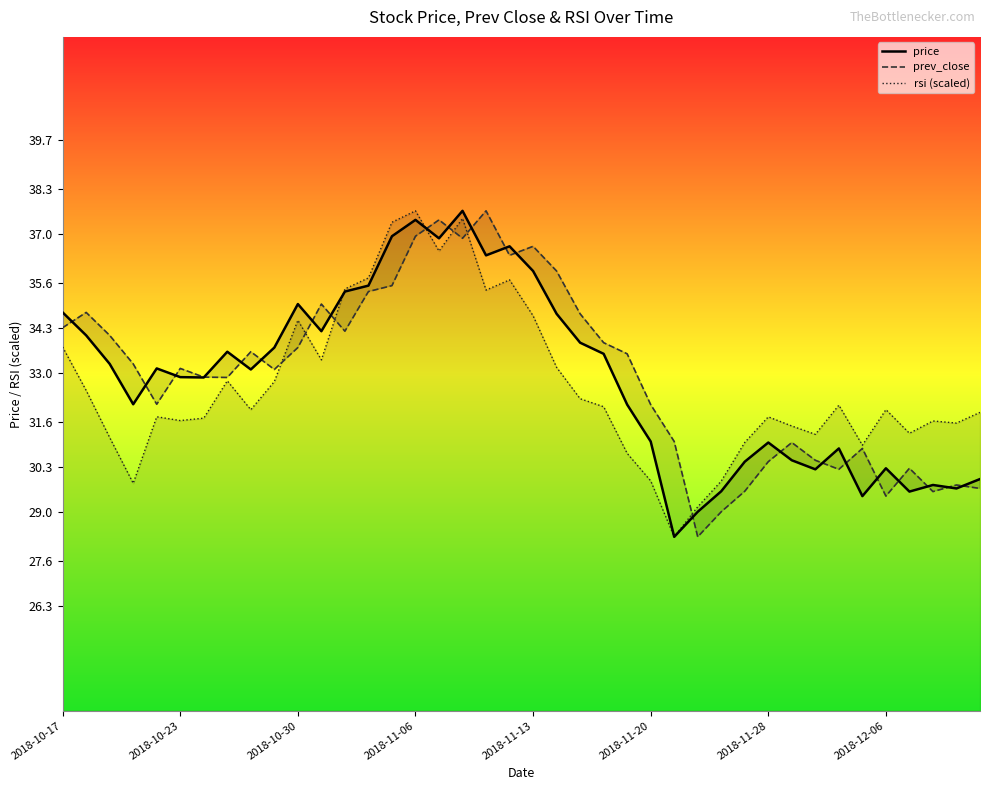

How many interior local peaks does the rsi (scaled) series have?

10